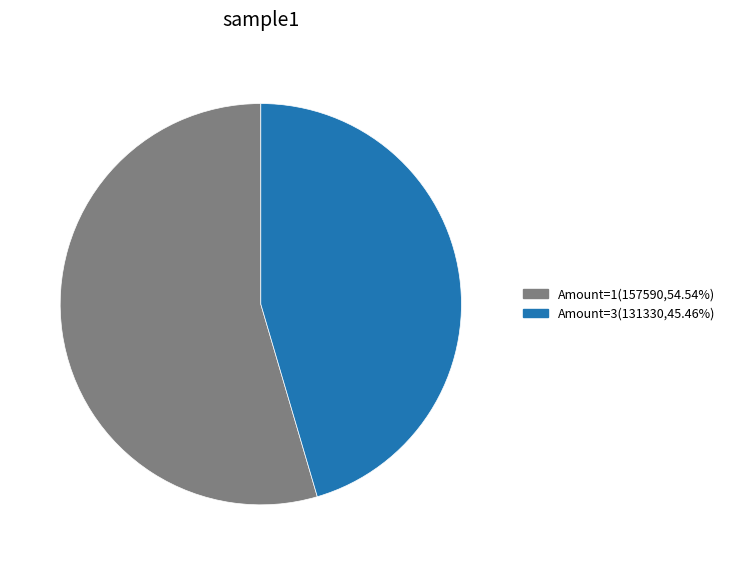

Does any single category account for the majority?

Yes